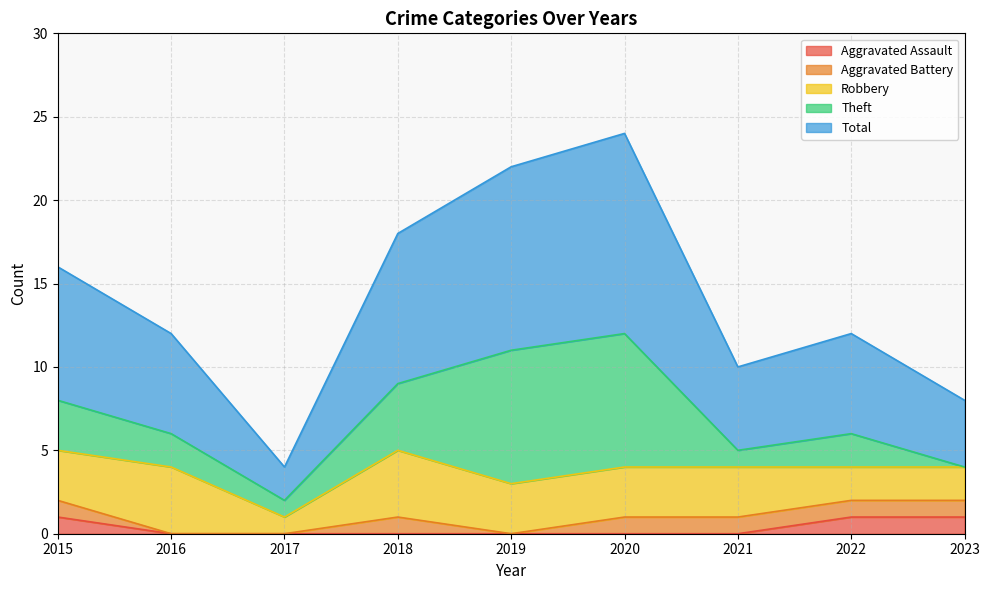

Is the value of Aggravated Battery at 2017 greater than the value of Total at 2017?

No